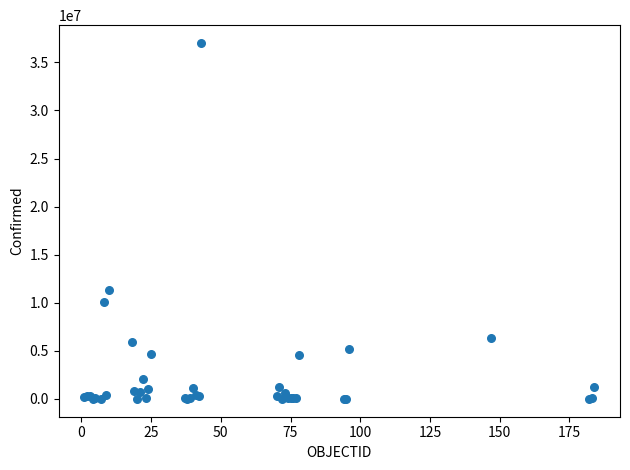

What Y value in the scatter plot is closest to 18514103?

11366361